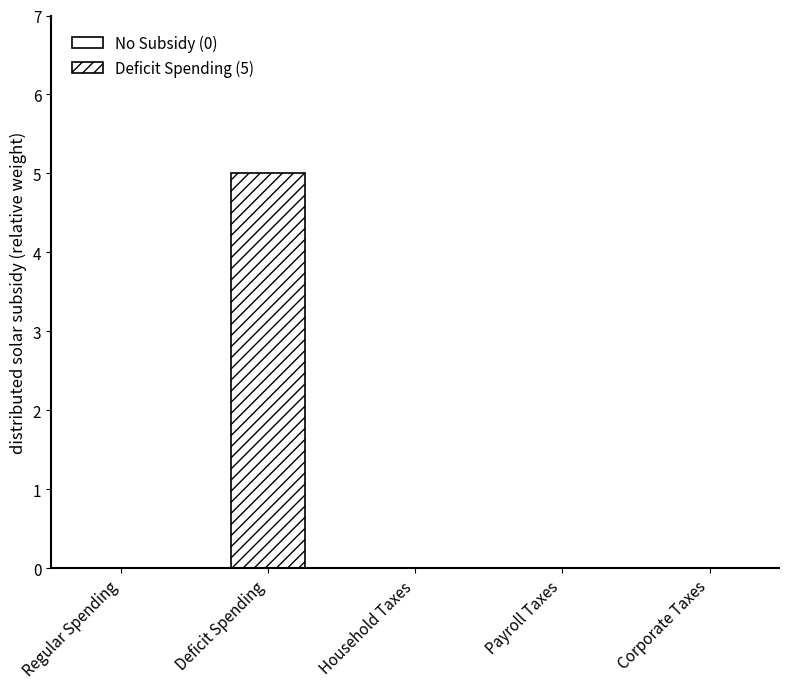

Between Deficit Spending and Payroll Taxes, which is larger?

Deficit Spending